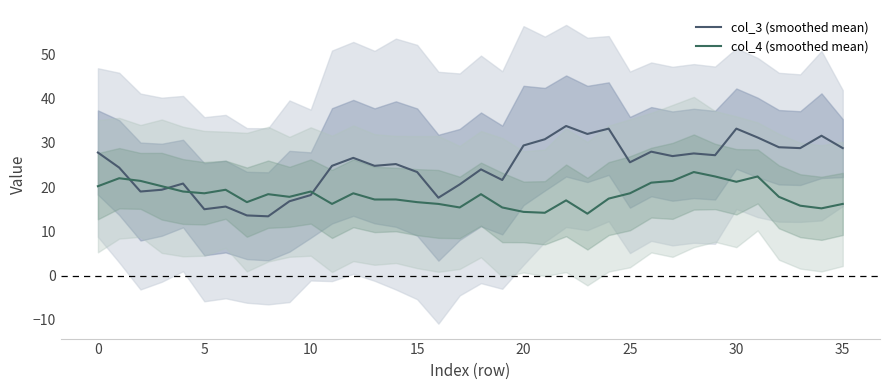

At 16, list the series in order from smallest to largest.

col_4 (smoothed mean), col_3 (smoothed mean)